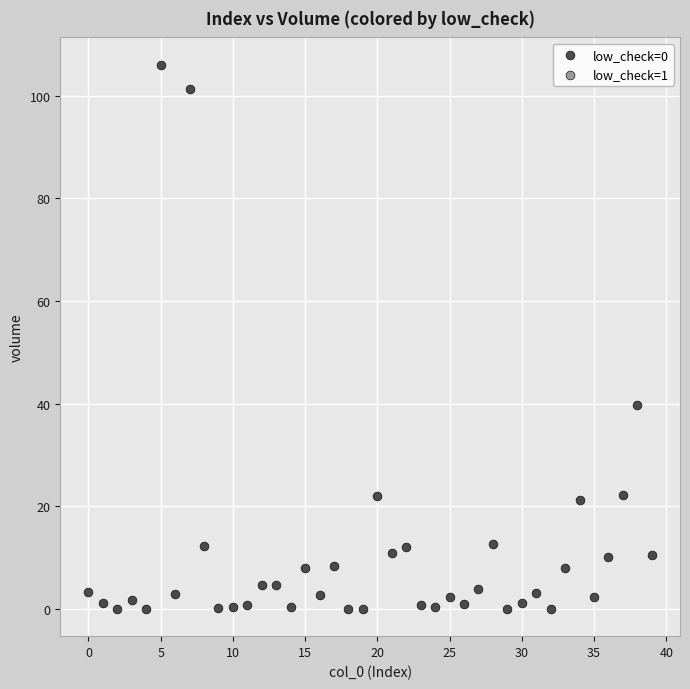

What Y value in the scatter plot is closest to 53?

39.6